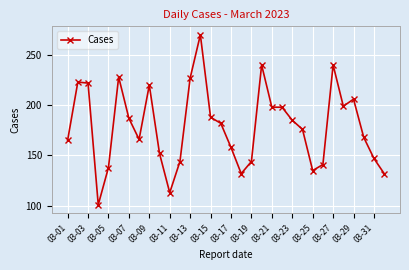

What is the difference between the second highest and minimum values?

139